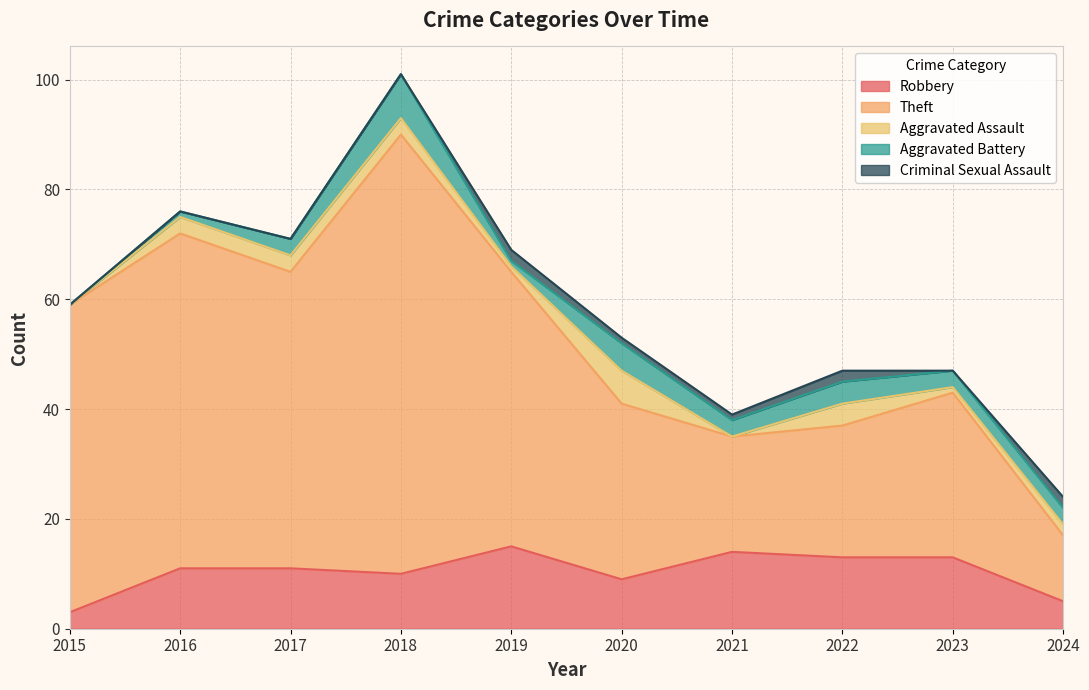

Which series has the widest spread of values?

Theft